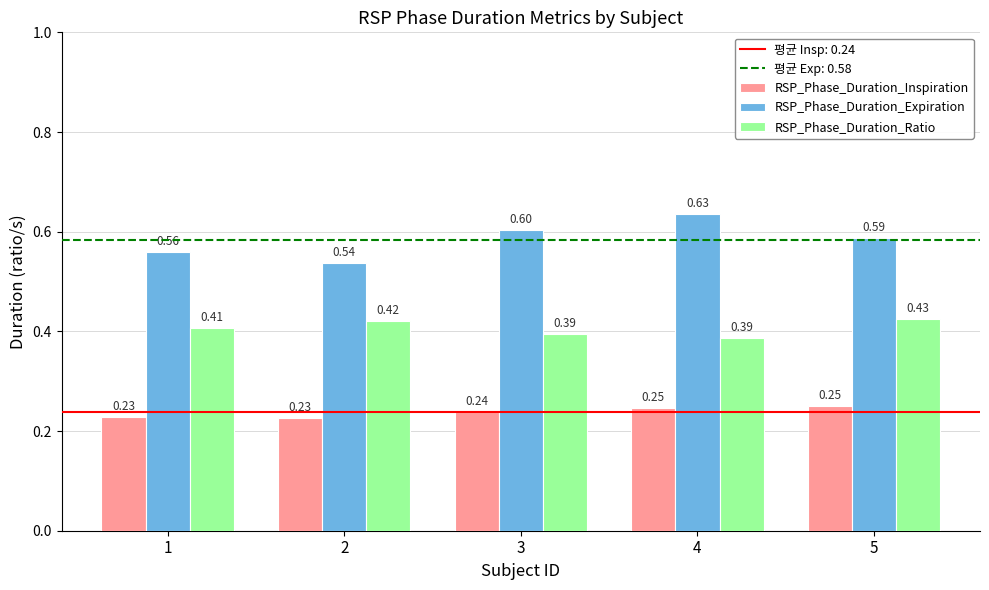

At which label is RSP_Phase_Duration_Inspiration closest to 0?

2